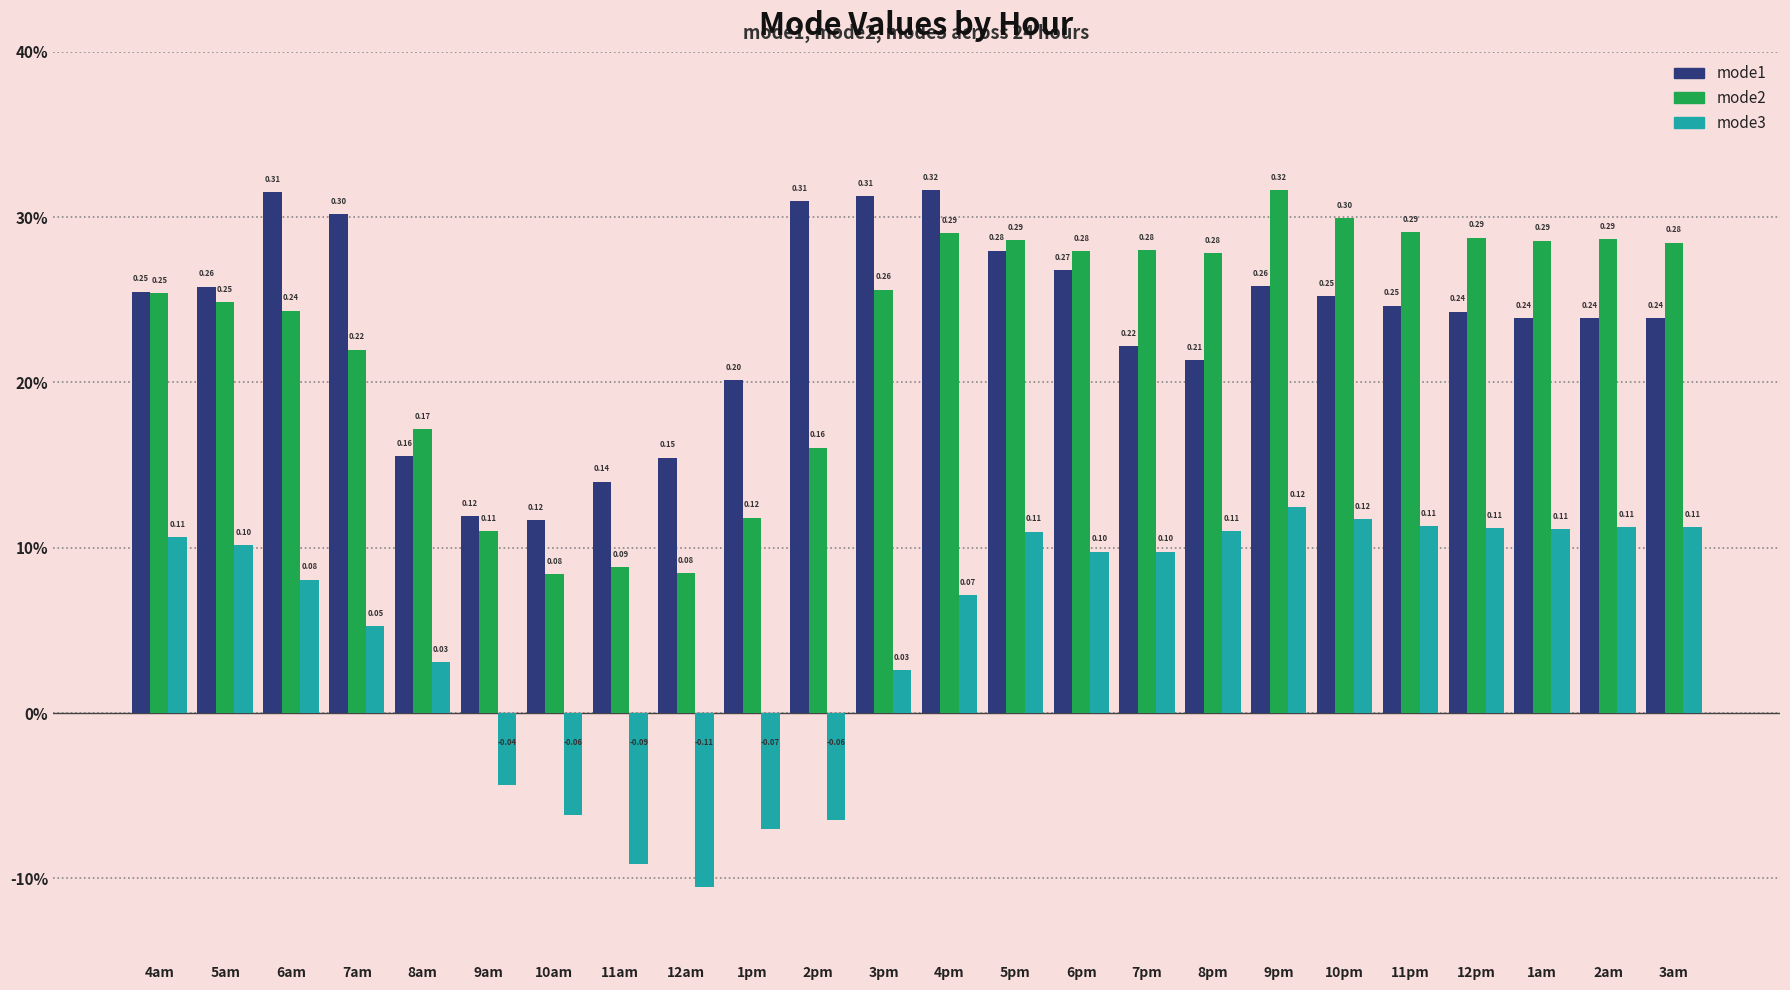

Which category has the highest value across all series?

4pm